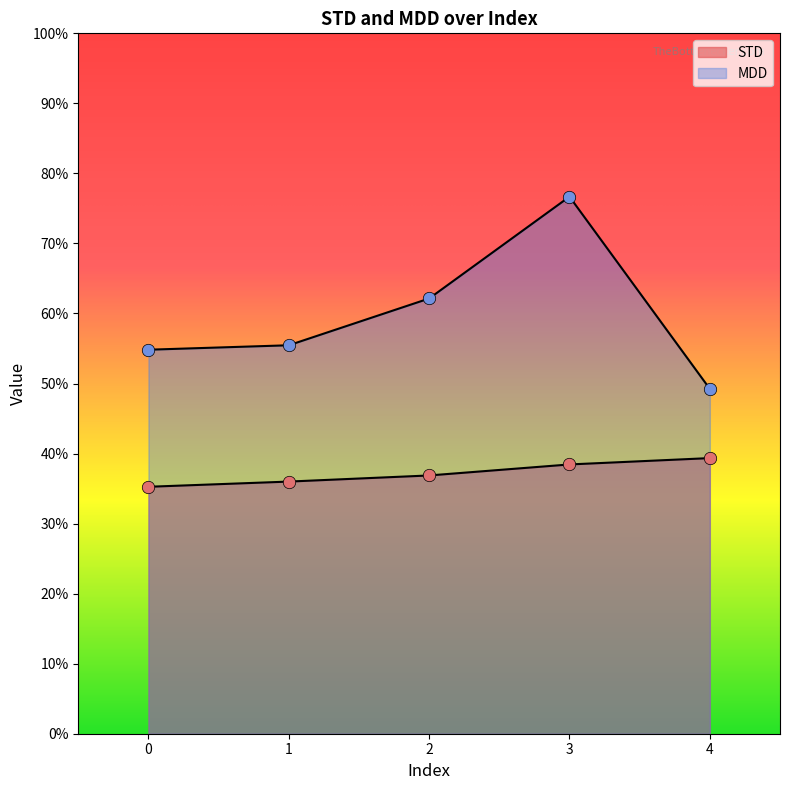

What are all the series names shown in the legend?

STD, MDD